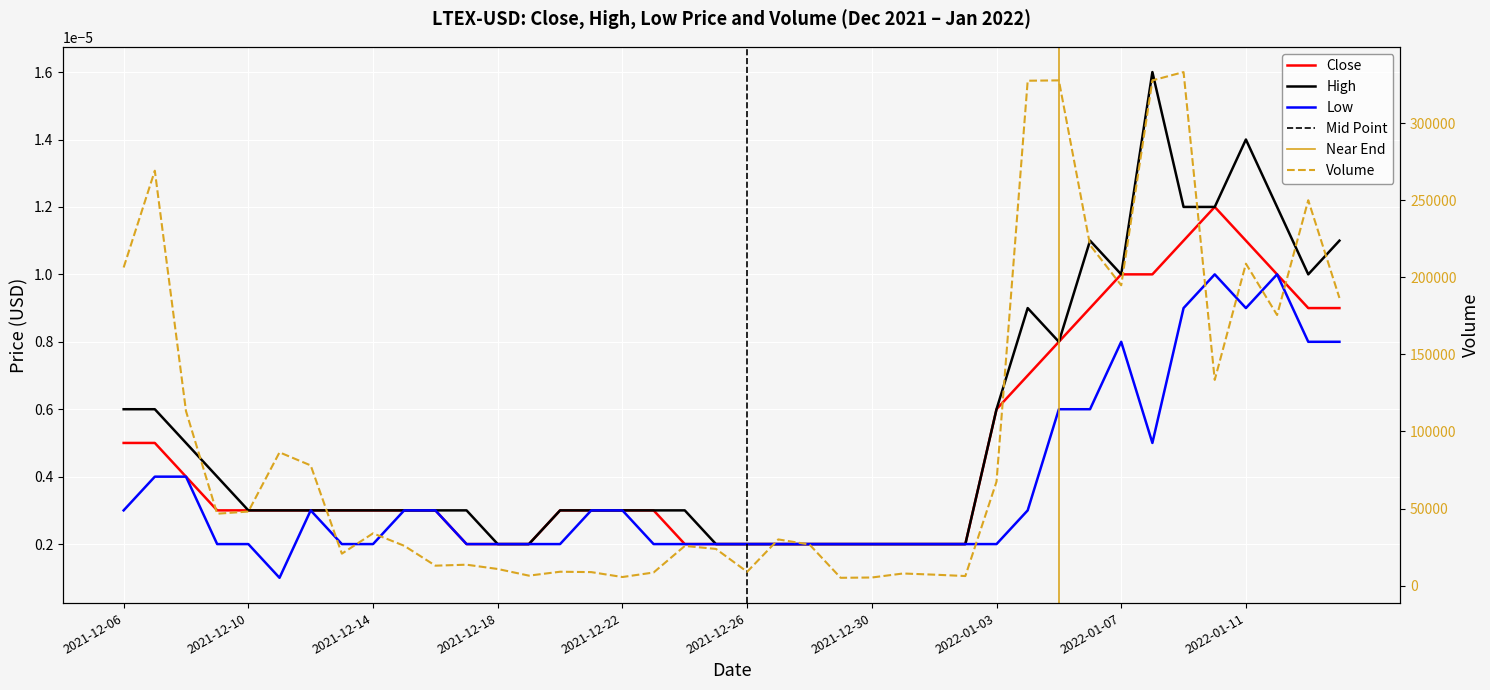

Which series has the largest total across all categories?

High